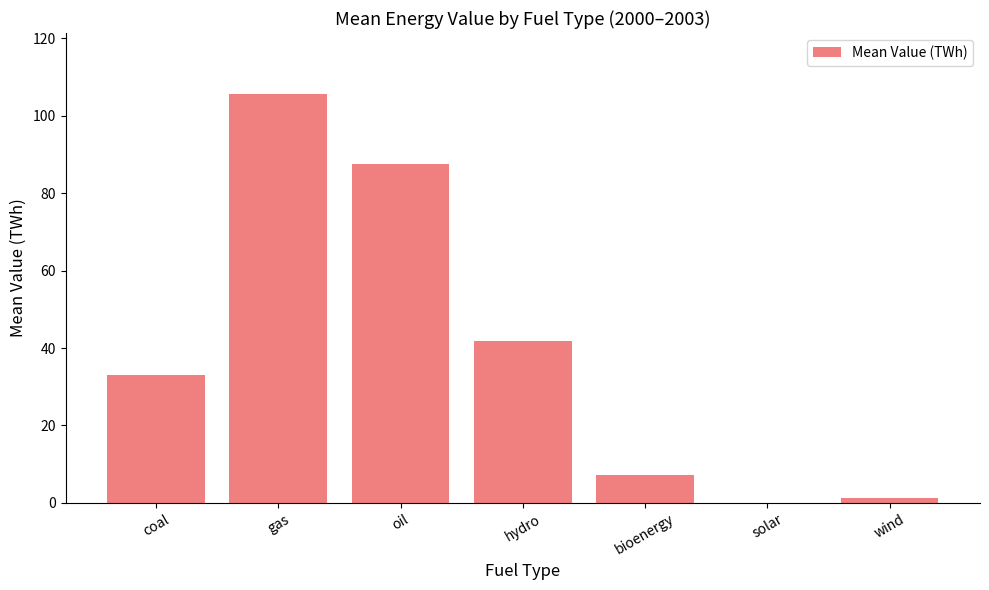

The chart shows a value of 26.5 at hydro. True or false?

False